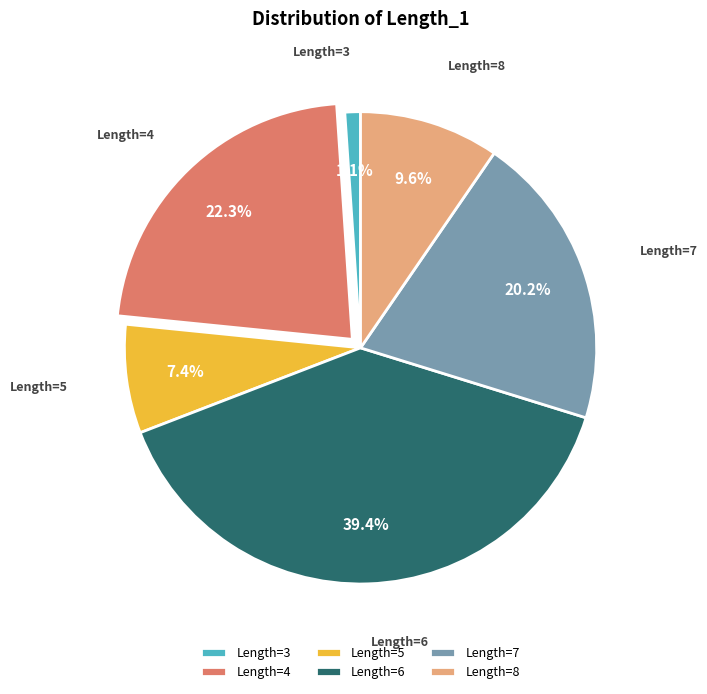

What percentage is NOT represented by Length=7?

79.8%